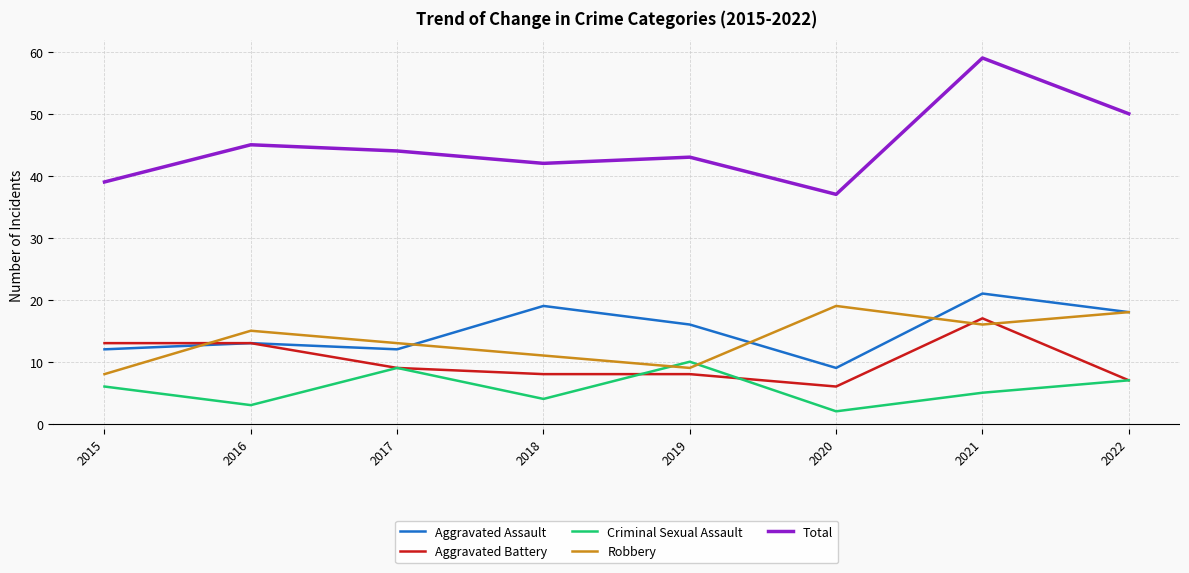

Is the value of Aggravated Assault at 2016 greater than the value of Aggravated Battery at 2019?

Yes